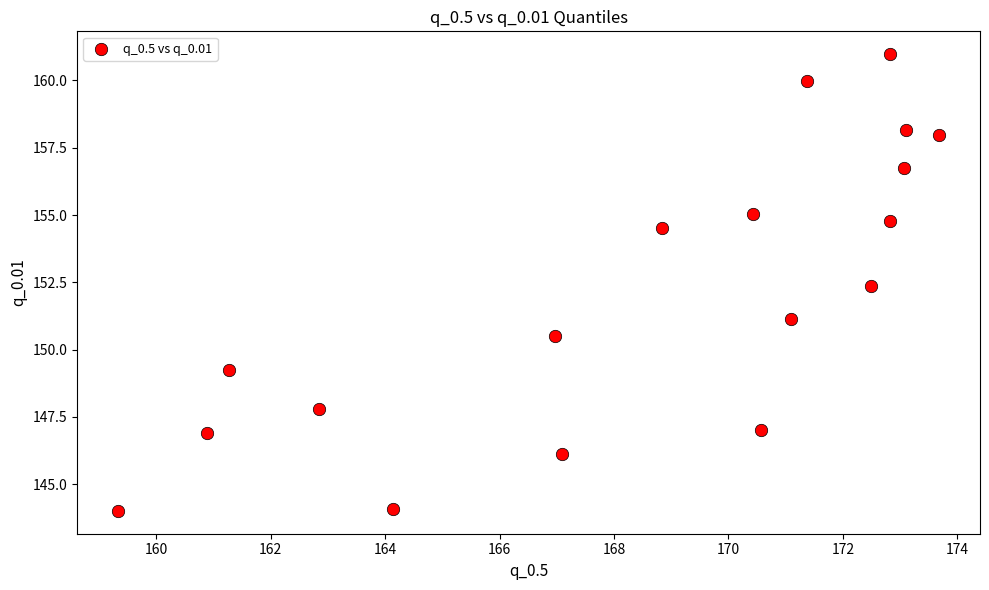

What Y value in the scatter plot is closest to 152?

152.4